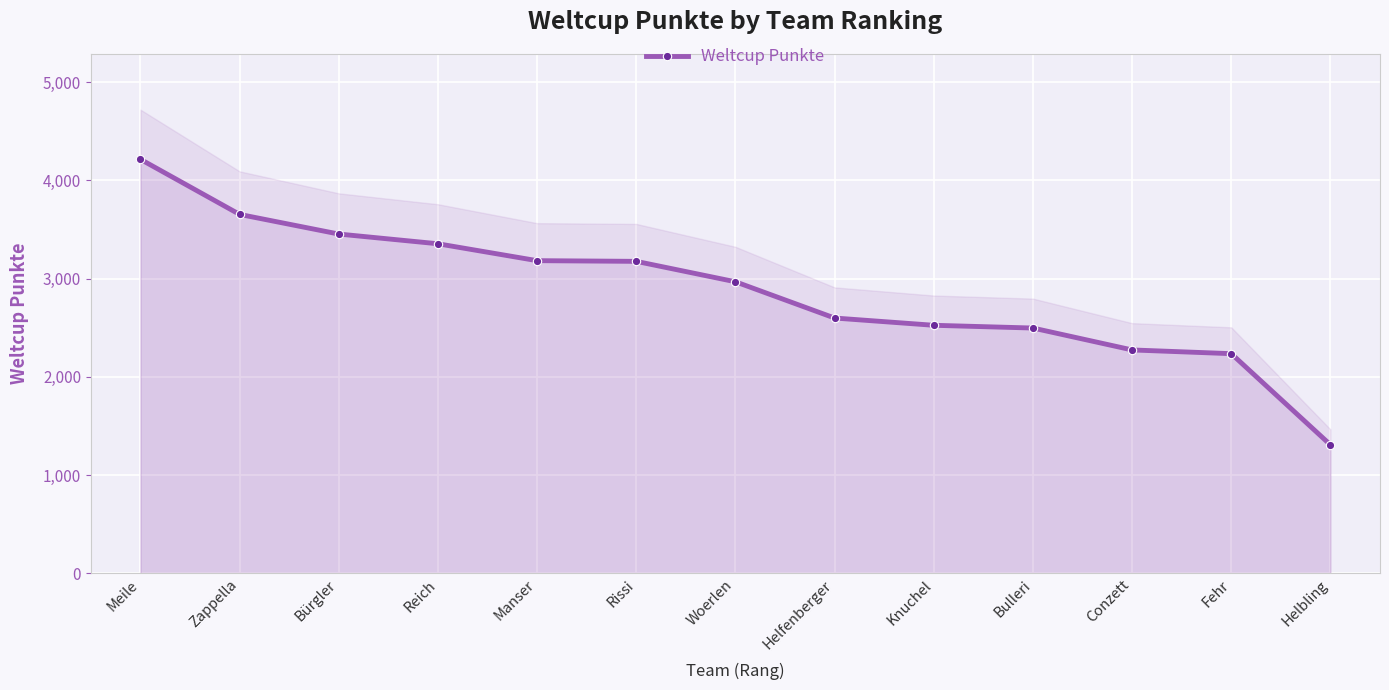

How many values are below 2968?

6